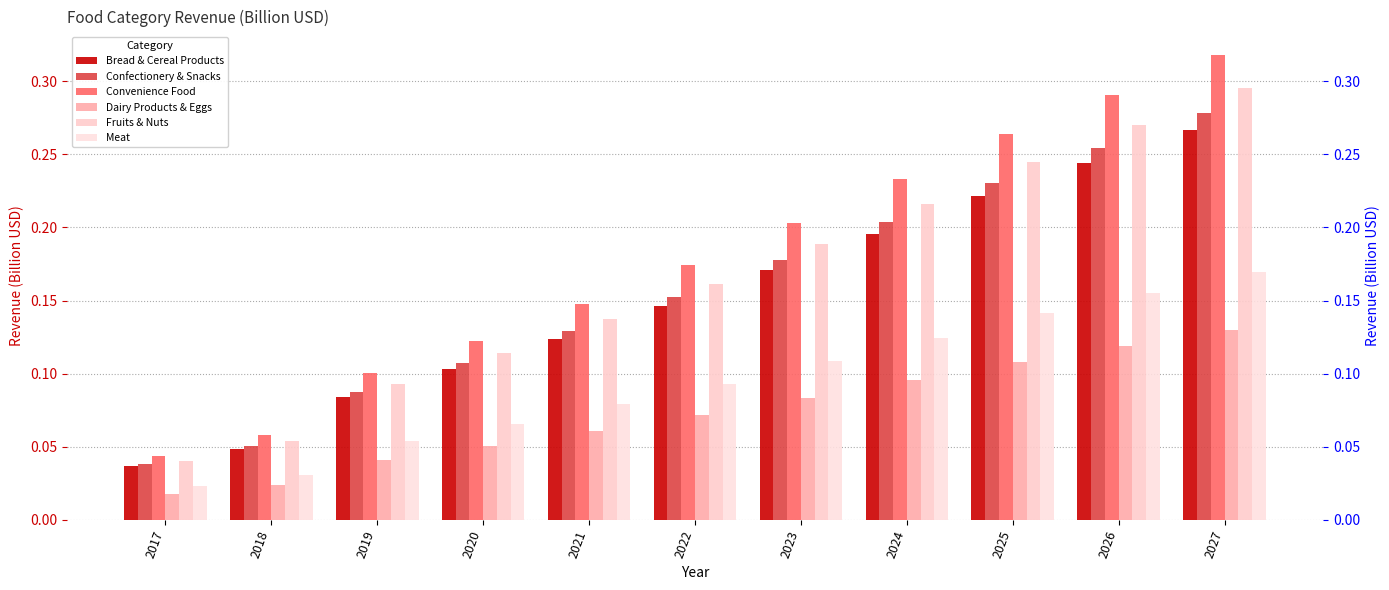

Between 2021 and 2020, which is larger?

2021